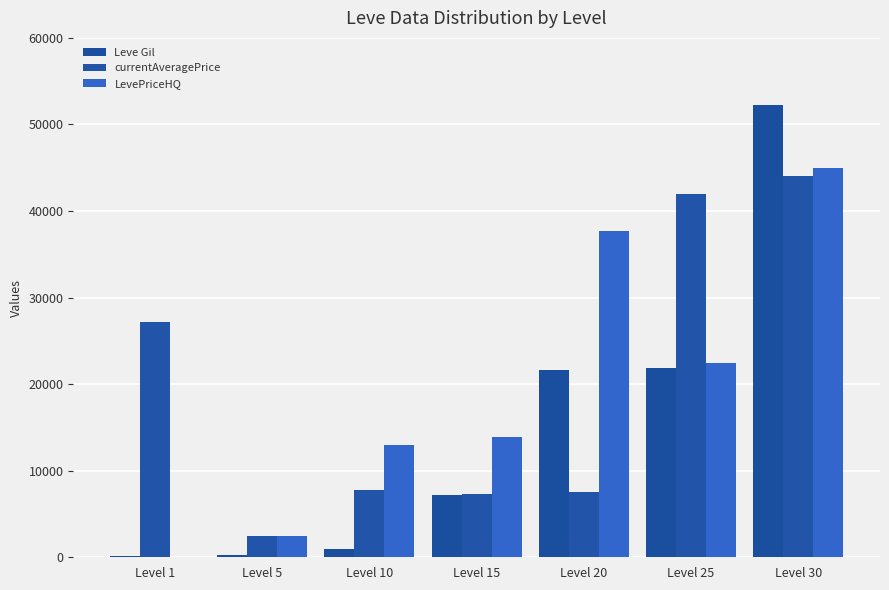

What are all the series names shown in the legend?

Leve Gil, currentAveragePrice, LevePriceHQ